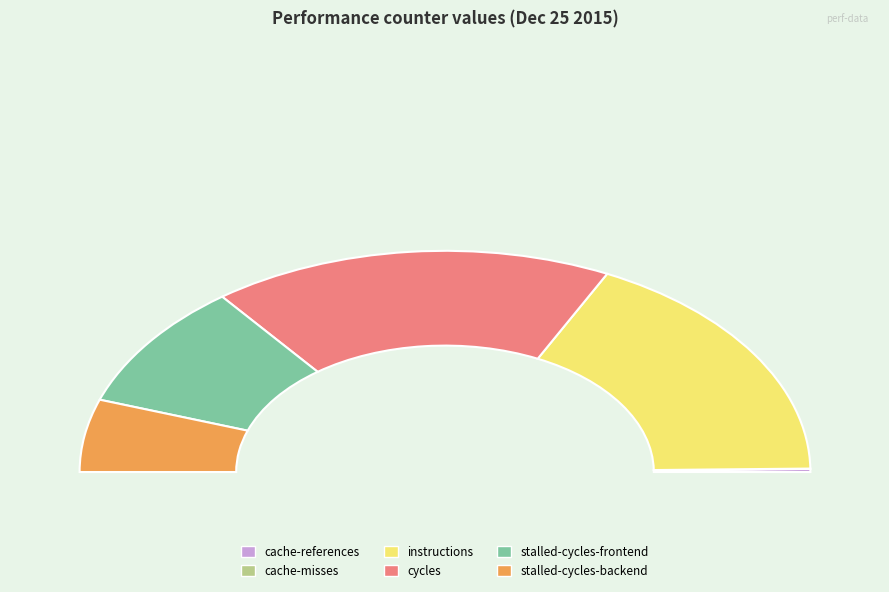

What percentage is the stalled-cycles-frontend slice, to the nearest percent?

14%